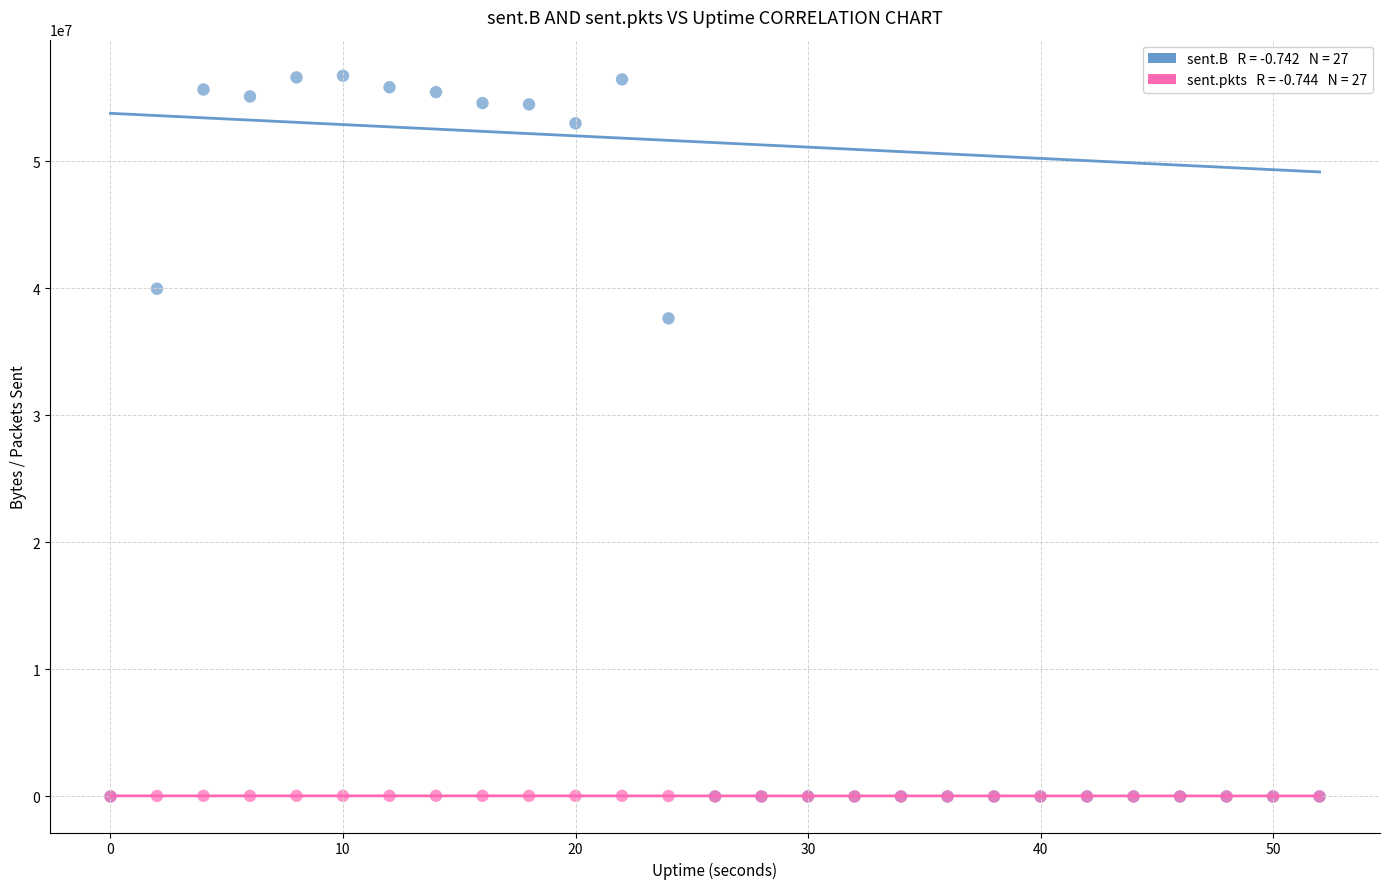

Across all series, what Y value is closest to 28366485?

37633072